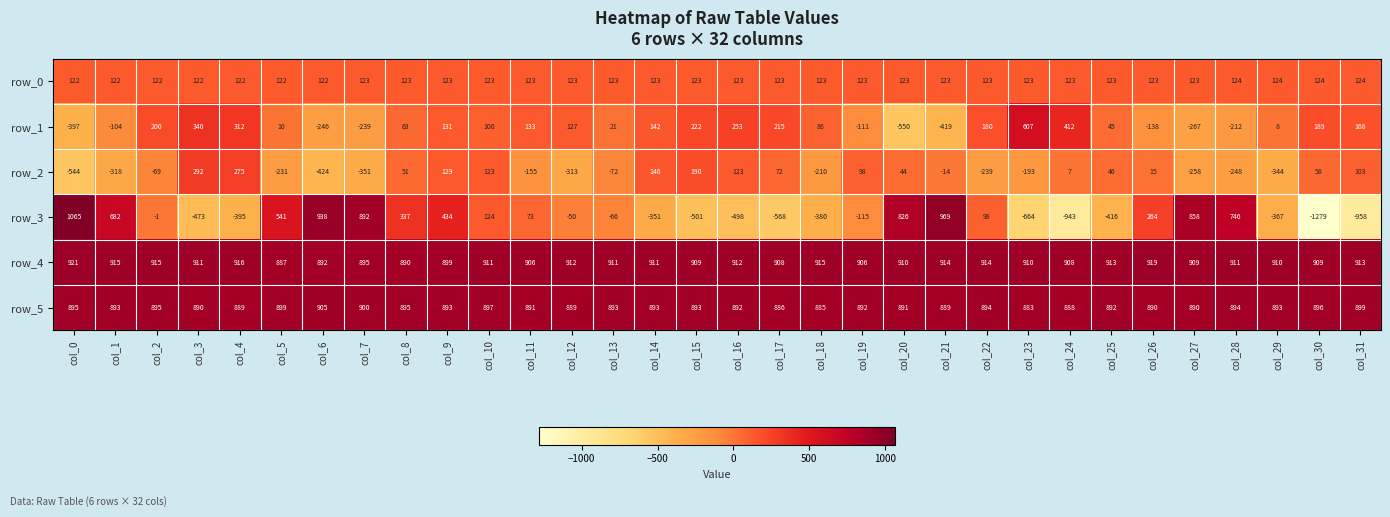

What is the maximum value shown in the chart?

1065